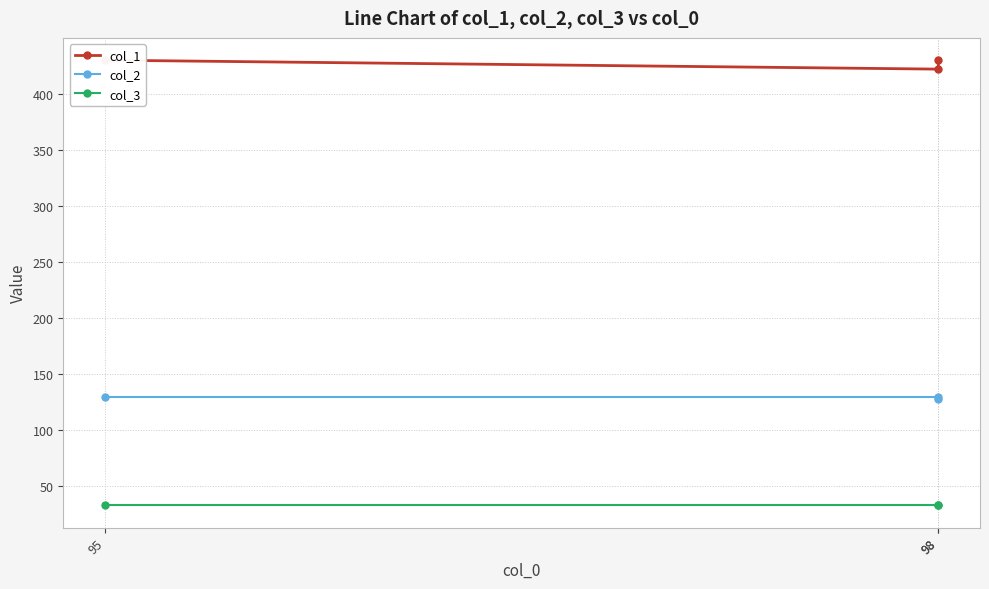

How many lines are shown in the chart?

3